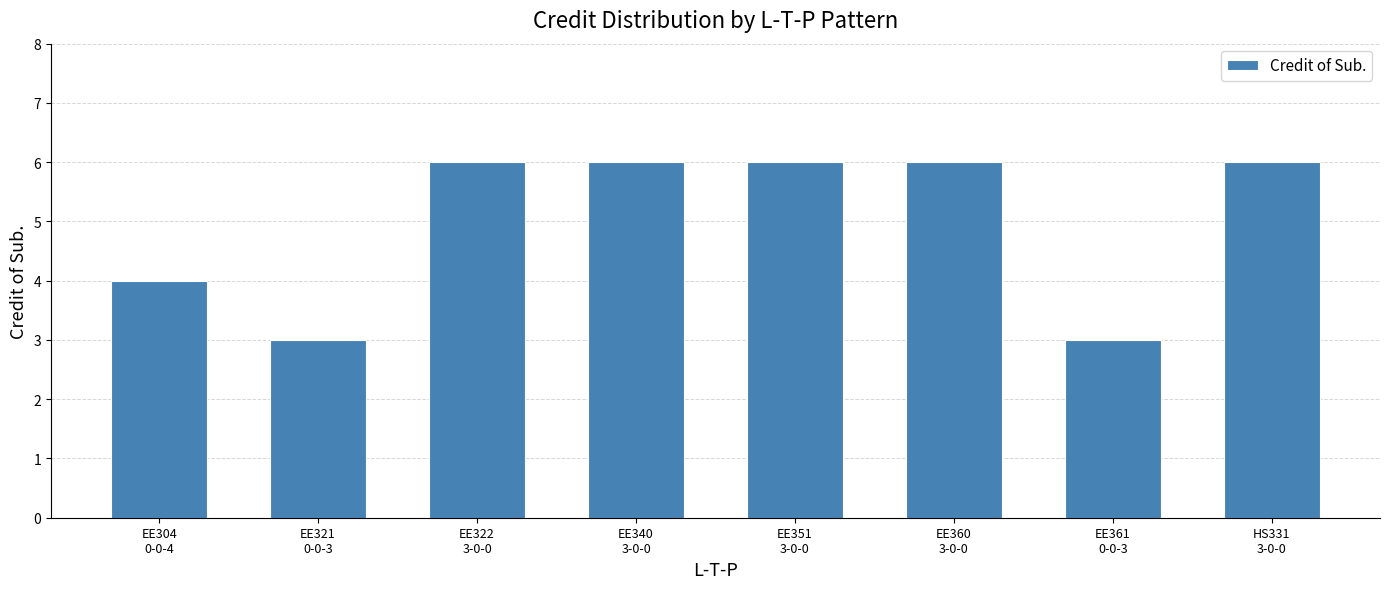

What is the difference between the second highest and second lowest values?

3